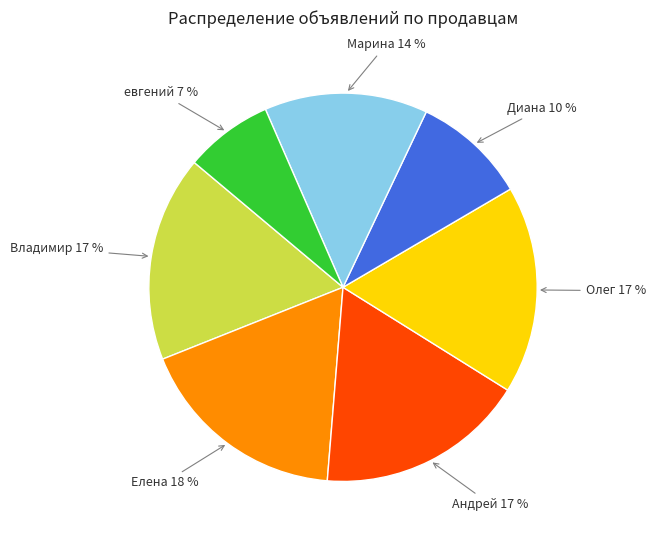

Is there a majority slice in this chart?

No